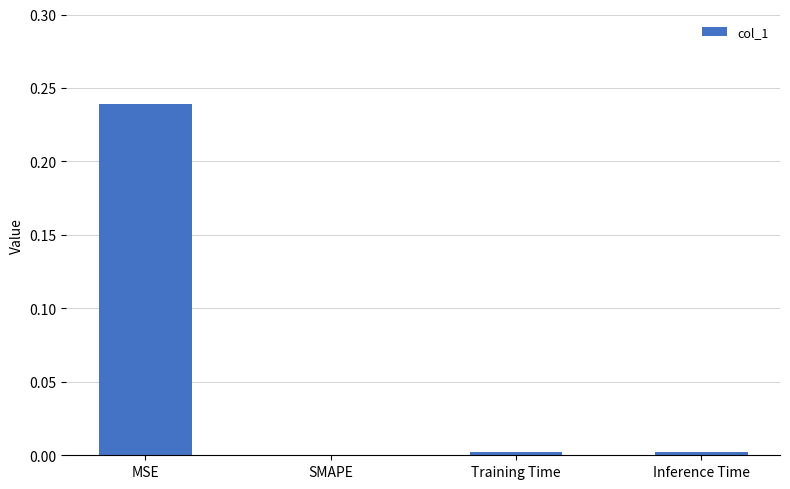

Which label corresponds to the largest value in the chart?

MSE